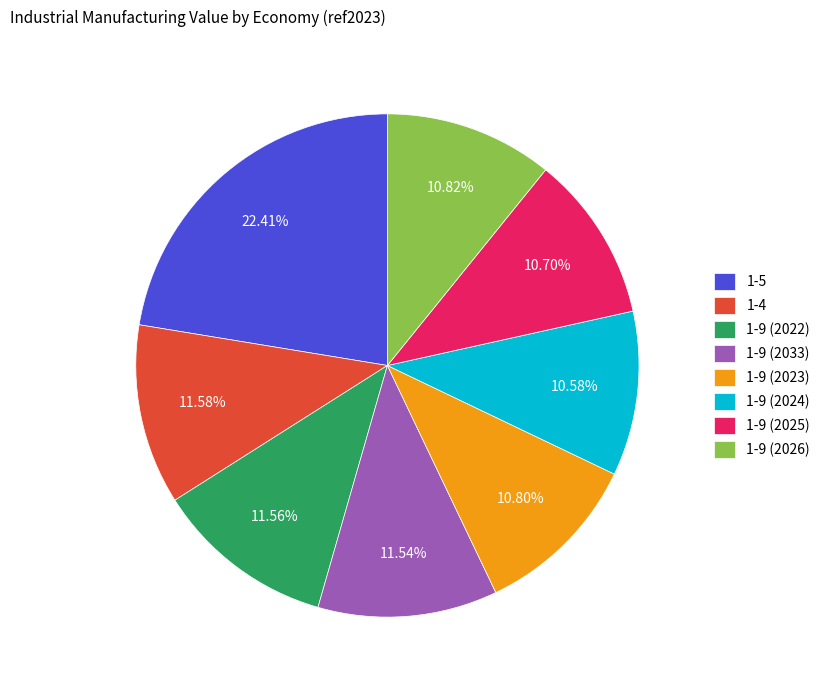

Combined, what portion of the pie is 1-9 (2022) and 1-9 (2024)?

22.1%